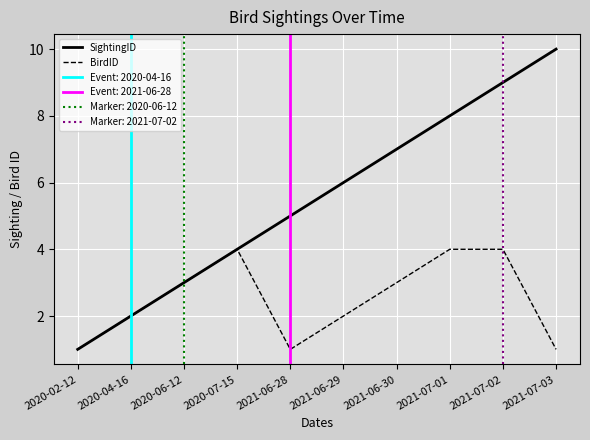

Which label corresponds to the smallest value in the chart?

2020-02-12